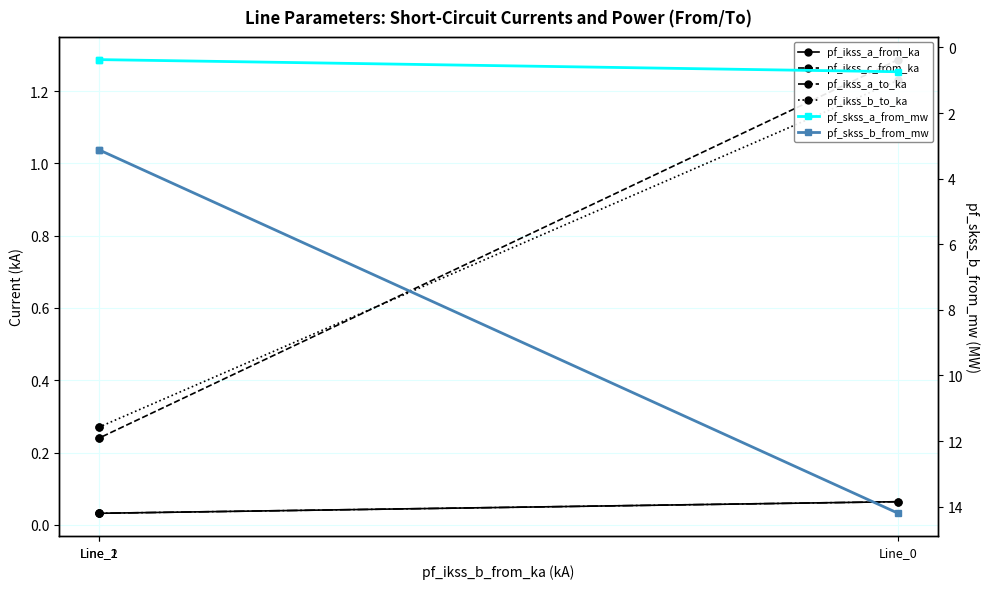

List the series in order of their peak value, lowest first.

pf_ikss_a_to_ka, pf_ikss_a_from_ka, pf_skss_a_from_mw, pf_ikss_b_to_ka, pf_ikss_c_from_ka, pf_skss_b_from_mw